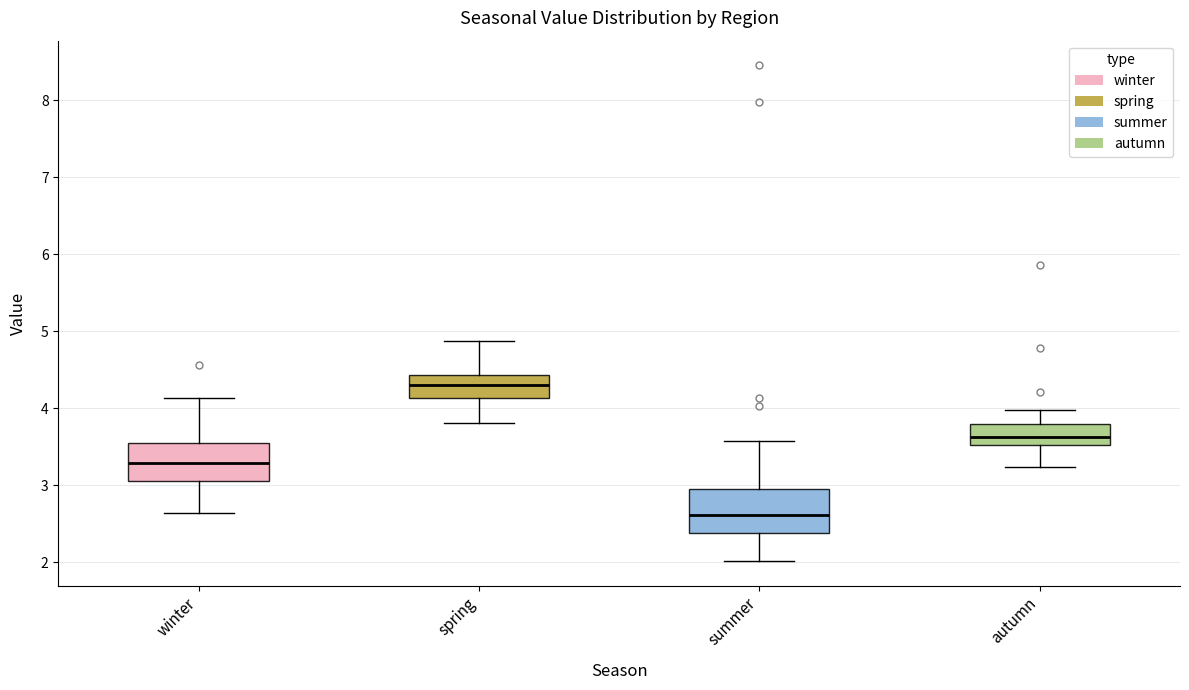

Reading left to right, read every box against the y-axis: the position of its median line, the range the box covers, and the ends of its whiskers. The values are not printed on the chart, so give them approximately, as read against the axis.

winter: median 3.3, box 3.1 to 3.5, whiskers 2.6 to 4.1
spring: median 4.3, box 4.1 to 4.4, whiskers 3.8 to 4.9
summer: median 2.6, box 2.4 to 2.9, whiskers 2.0 to 3.6
autumn: median 3.6, box 3.5 to 3.8, whiskers 3.2 to 4.0